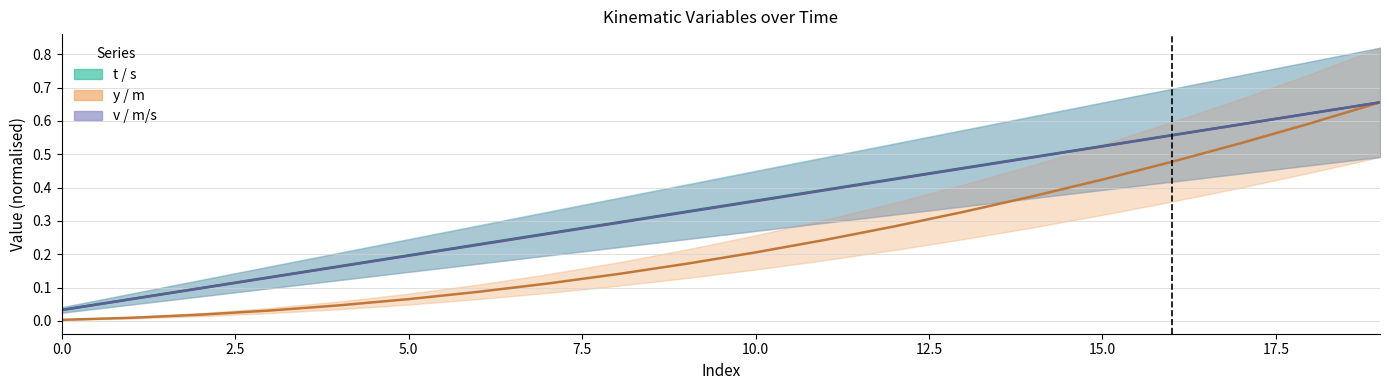

True or false: t / s and y / m intersect in this chart.

False